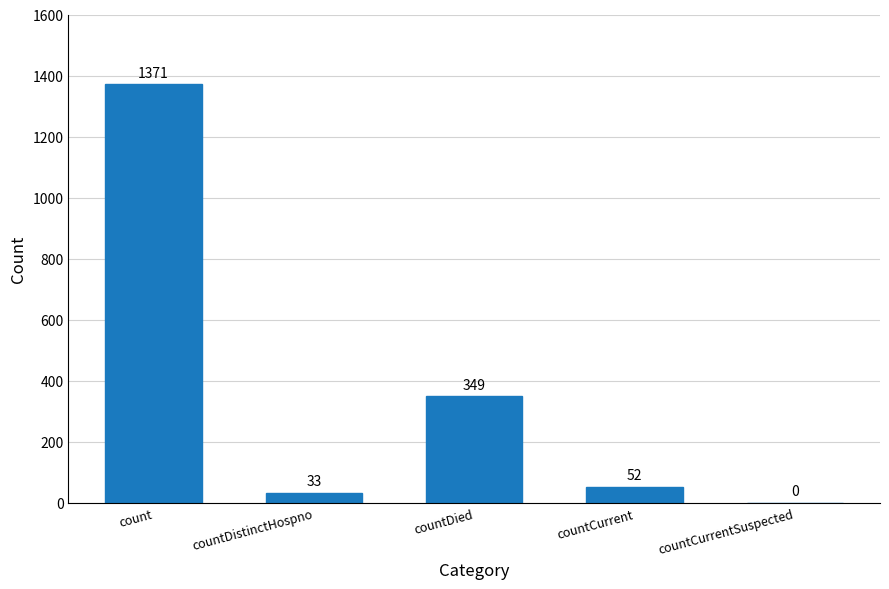

What is the sum of the values at count and countDistinctHospno?

1404